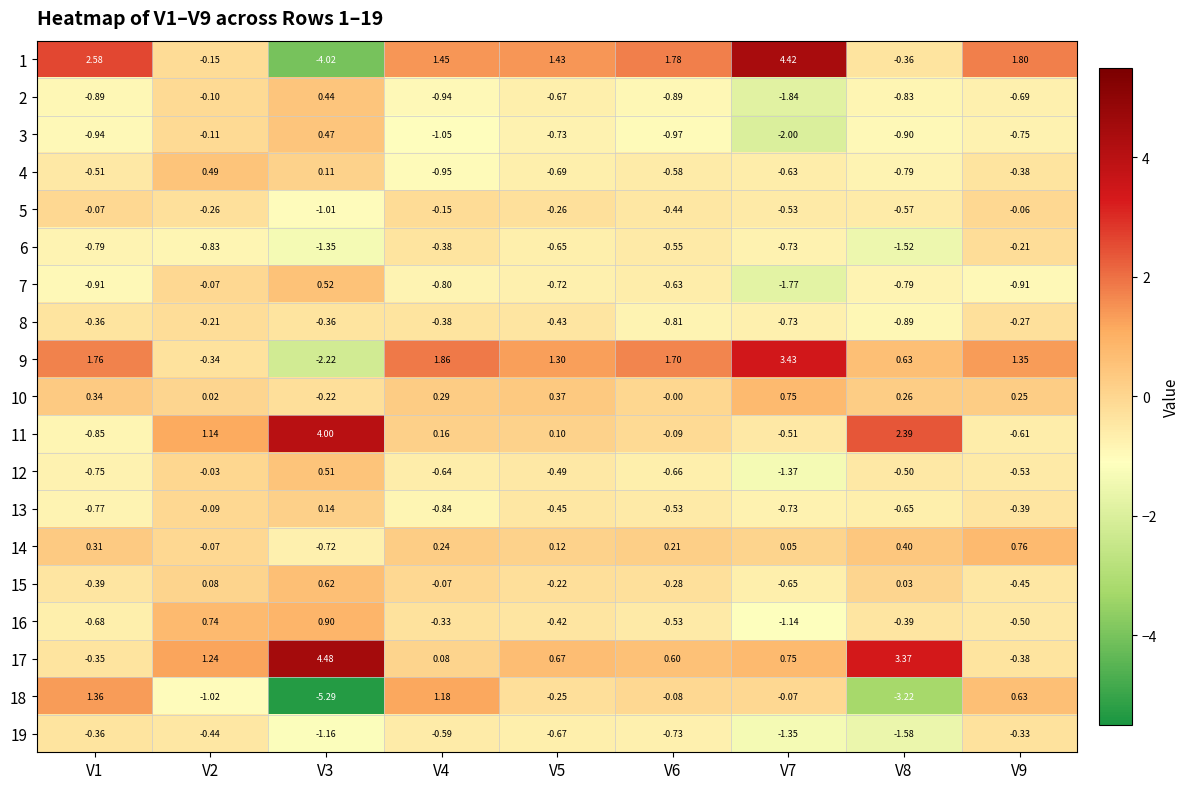

Count the number of data series in this chart.

19